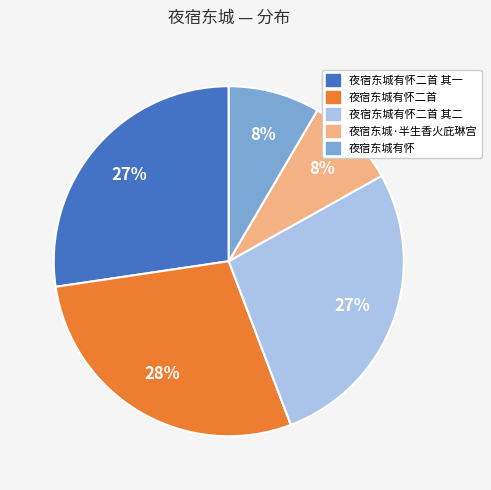

Does 夜宿东城有怀二首 account for over 50% of the chart?

No